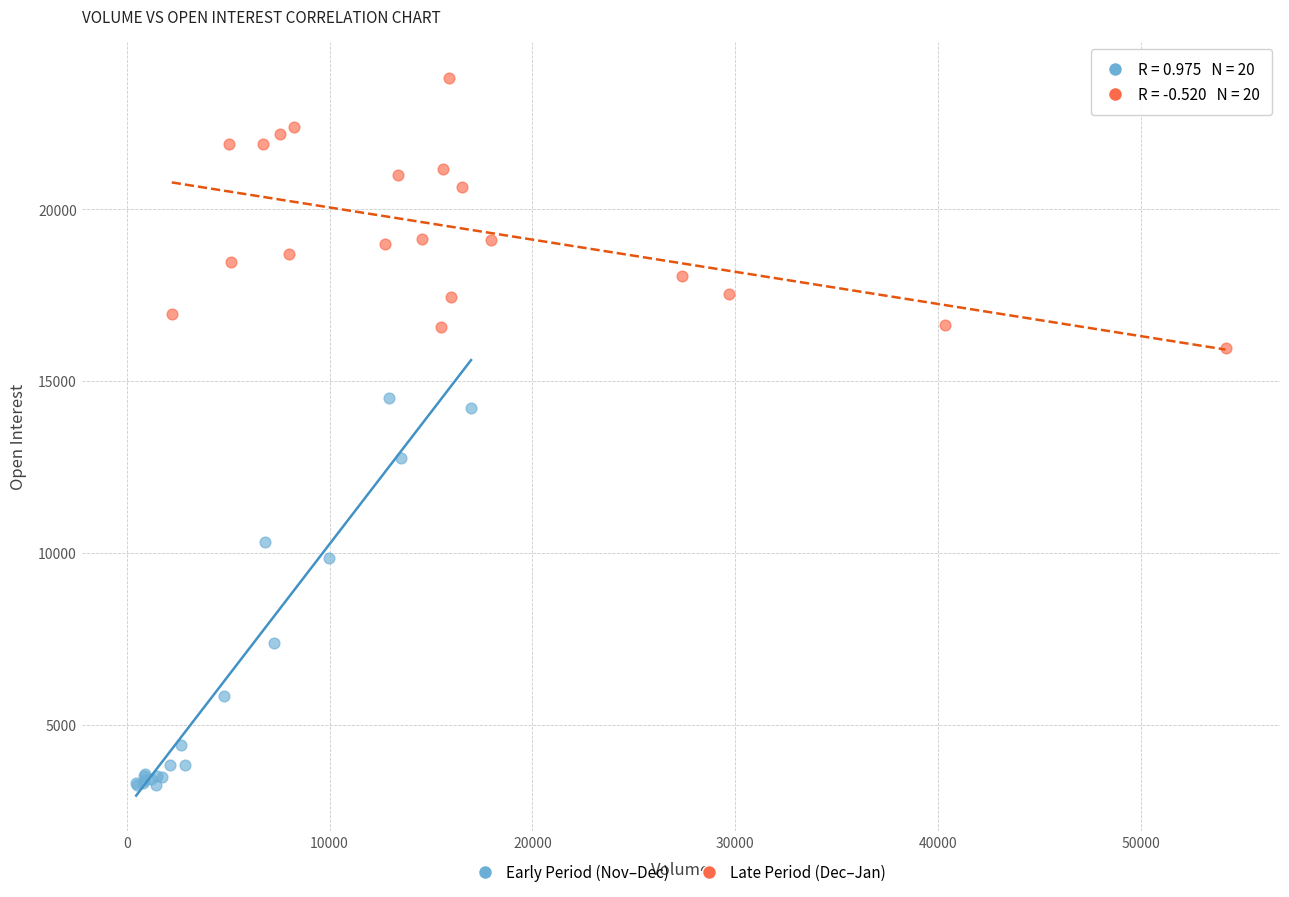

Which series has the largest Y range (max minus min)?

Early Period (Nov–Dec)